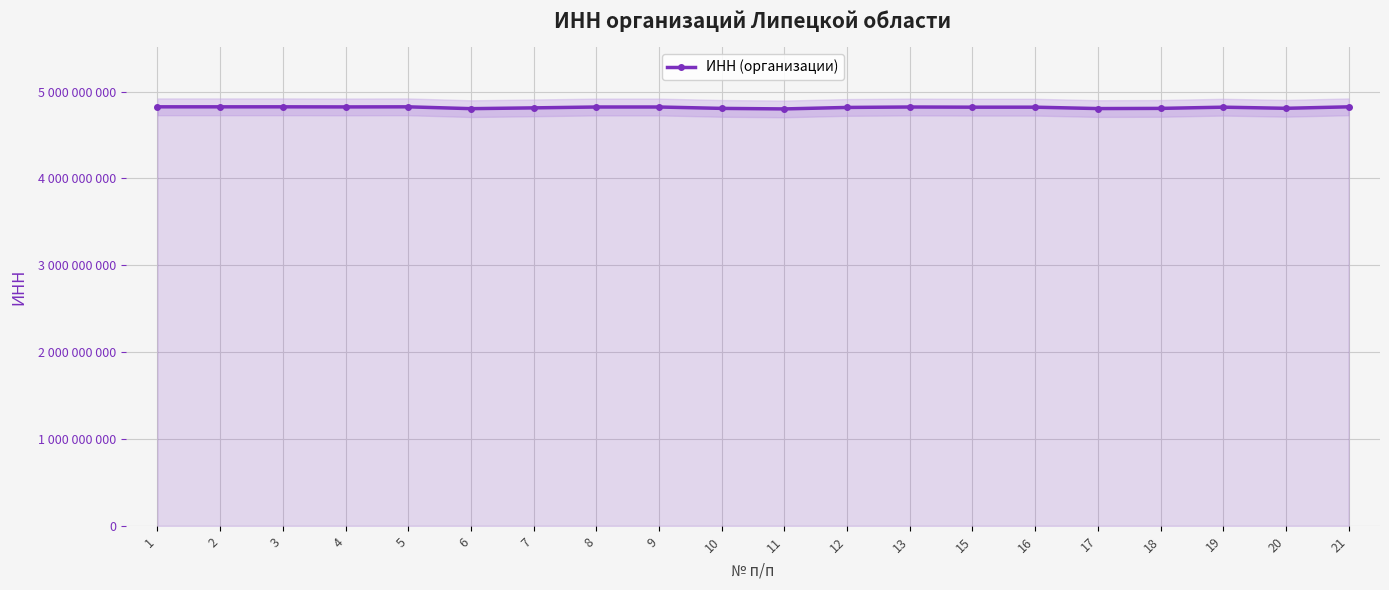

The chart shows a value of 1047380427 at 6. True or false?

False